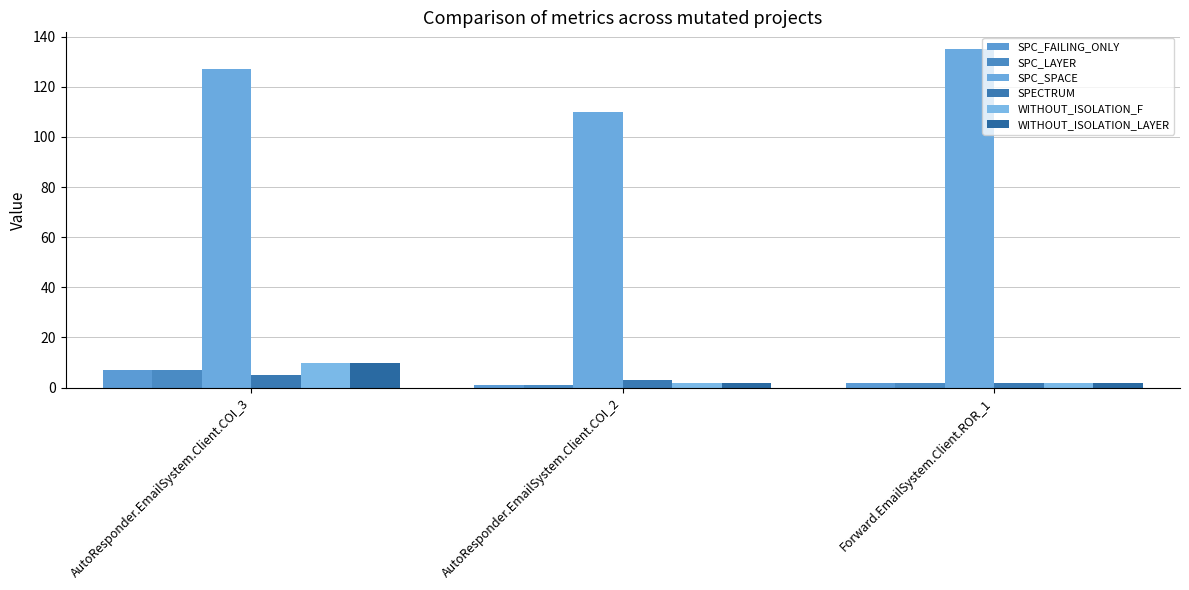

What is the minimum value for SPC_FAILING_ONLY?

1